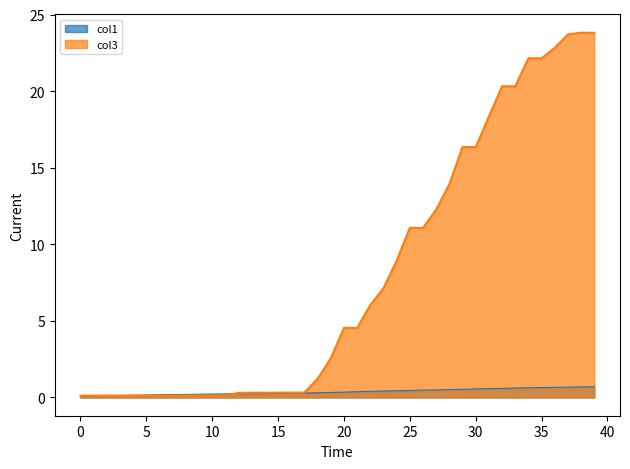

Reading left to right, list all the values displayed in this chart.

col1: 0.1	0.1	0.1	0.1	0.1	0.2	0.2	0.2	0.2	0.2	0.2	0.2	0.2	0.3	0.3	0.3	0.3	0.3	0.3	0.3	0.4	0.4	0.4	0.4	0.4	0.5	0.5	0.5	0.5	0.5	0.6	0.6	0.6	0.6	0.6	0.6	0.7	0.7	0.7	0.7
col3: 0.1	0.1	0.1	0.1	0.1	0.1	0.1	0.1	0.1	0.1	0.1	0.1	0.3	0.3	0.3	0.3	0.3	0.3	1.2	2.6	4.5	4.5	6.0	7.1	8.9	11.1	11.1	12.3	13.9	16.4	16.3	18.3	20.3	20.3	22.1	22.1	22.8	23.7	23.8	23.8